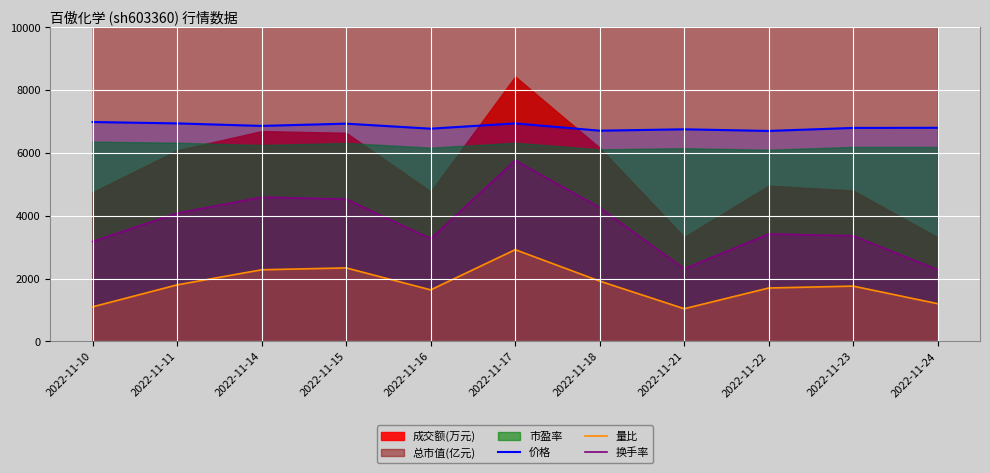

At how many categories does at least one series exceed 1240?

11